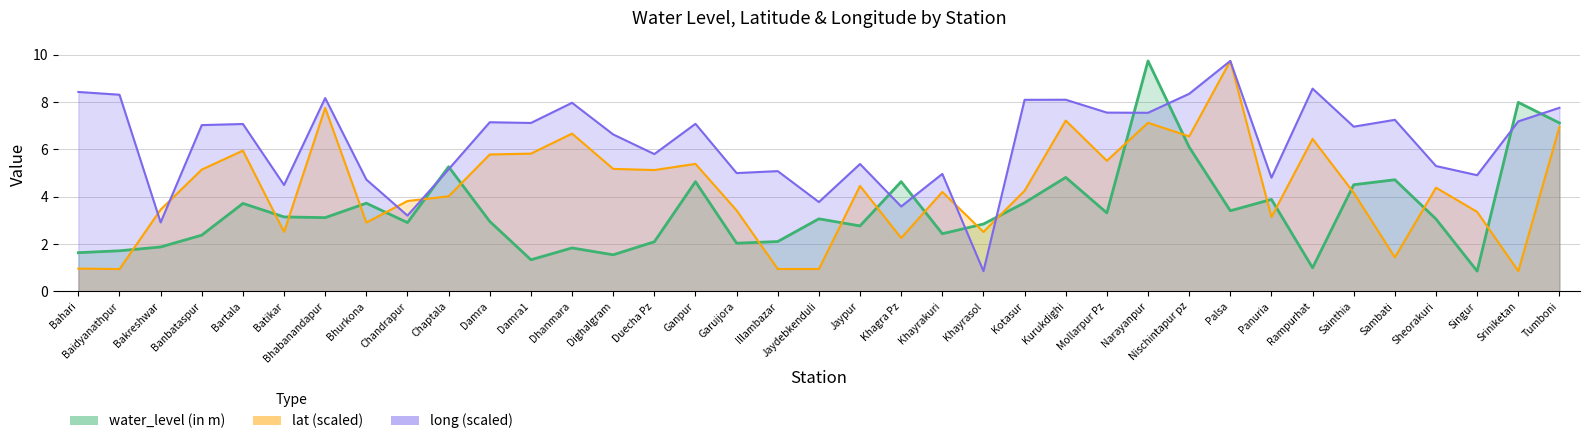

How many data points does each series have?

37